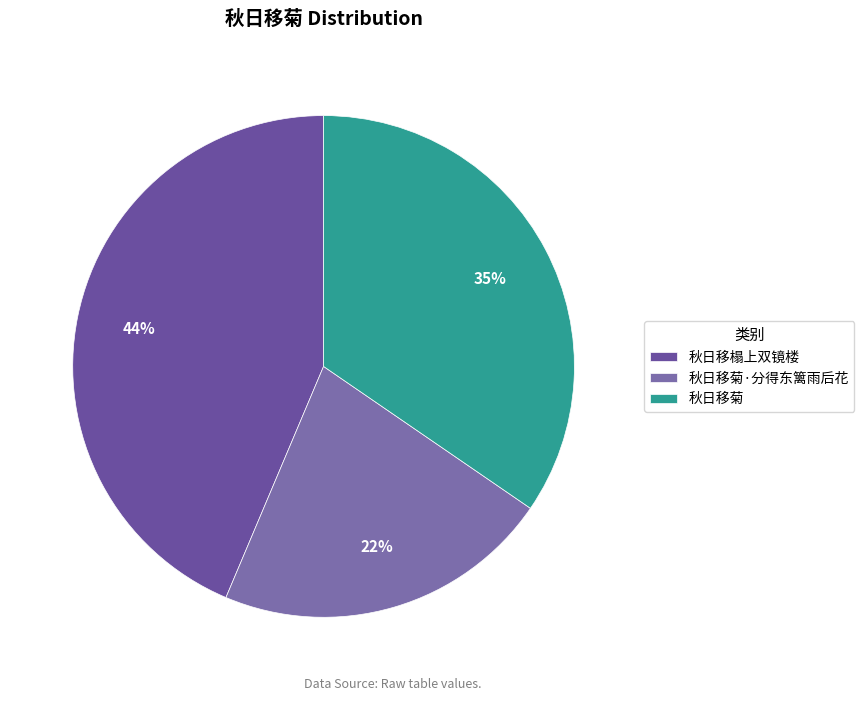

Which slice is the largest?

秋日移榻上双镜楼